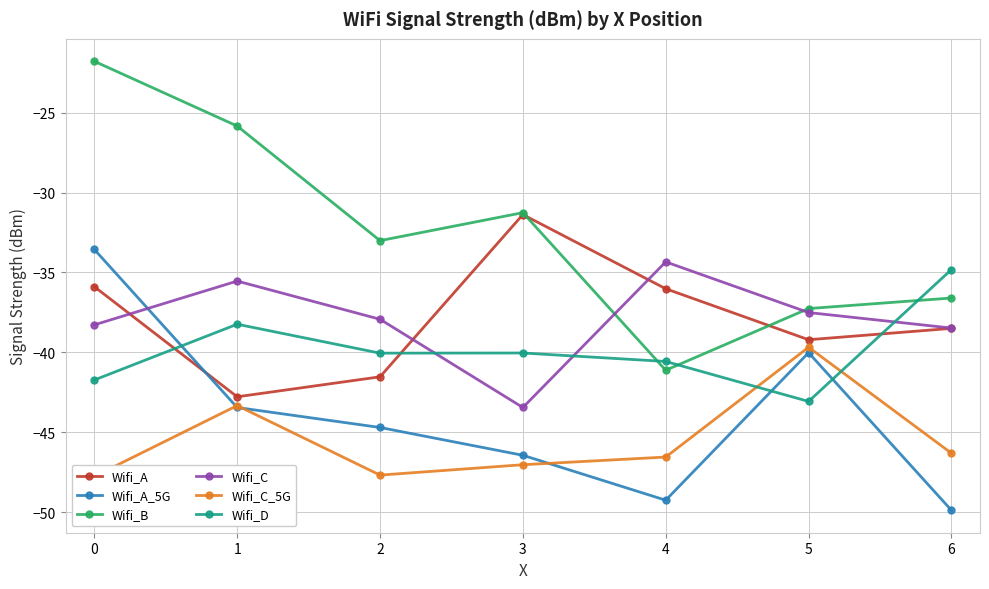

At 0, list the series in order from smallest to largest.

Wifi_C_5G, Wifi_D, Wifi_C, Wifi_A, Wifi_A_5G, Wifi_B